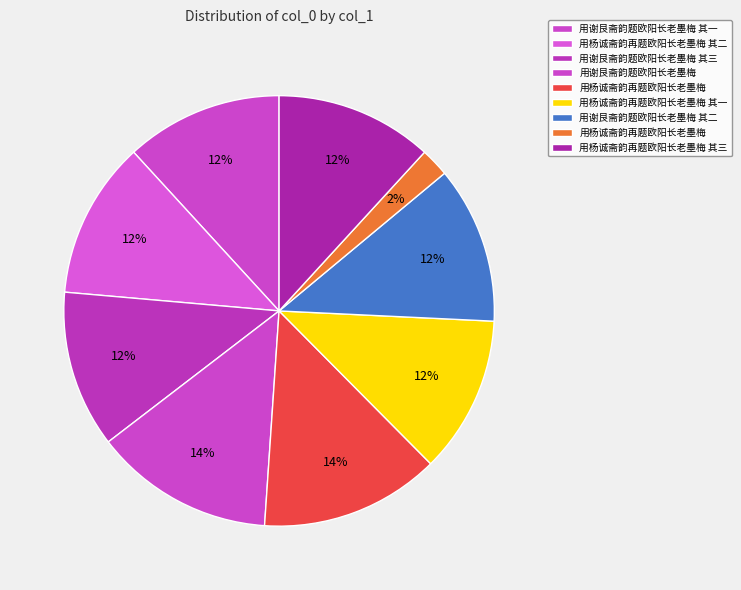

Count the number of slices in the pie.

9